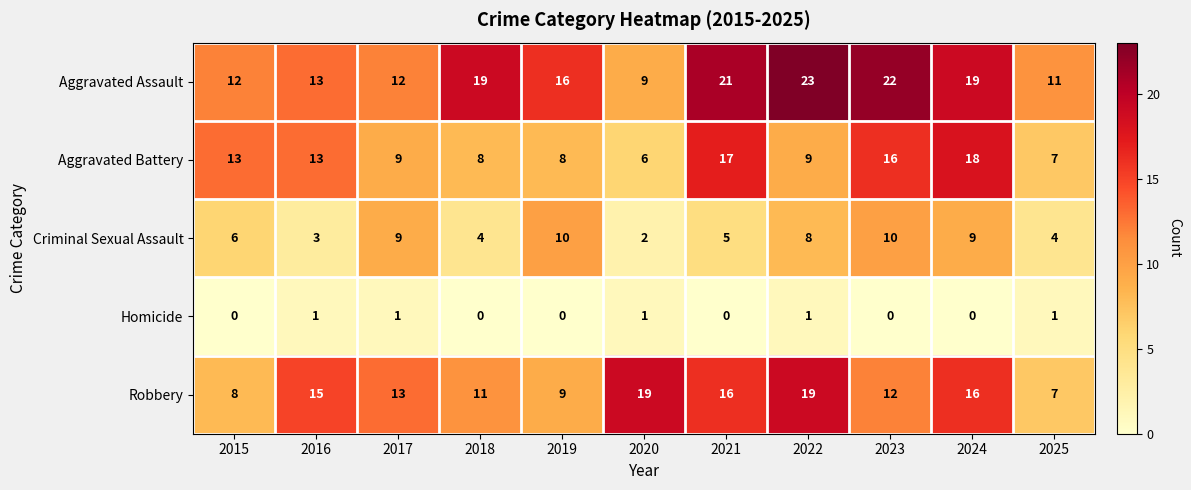

Where is Criminal Sexual Assault nearest to the value 6?

2015